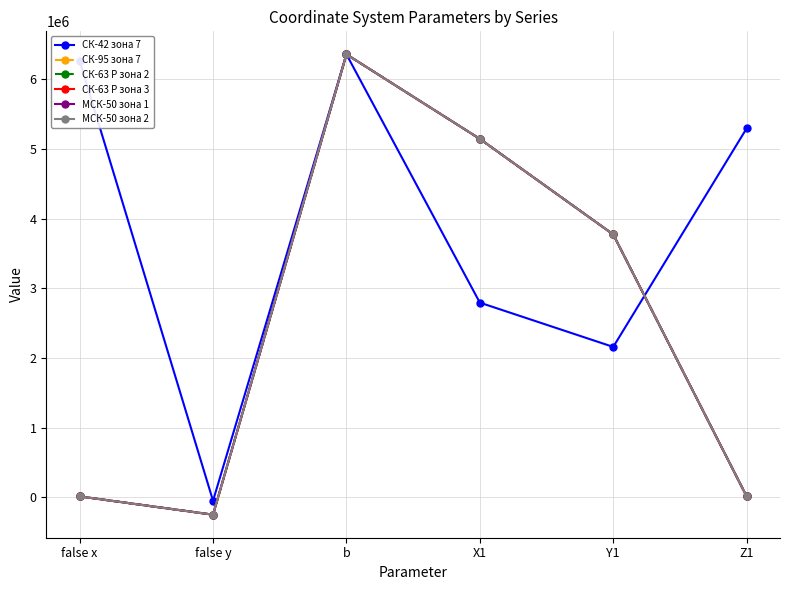

True or false: СК-42 зона 7 and МСК-50 зона 1 cross at least once.

True